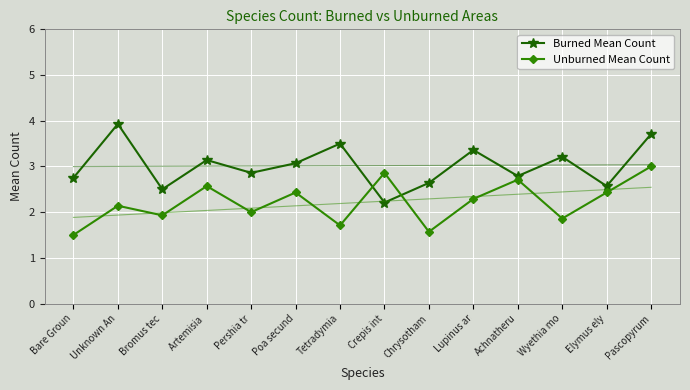

Rank the categories by Unburned Mean Count value from lowest to highest.

Bare Groun, Chrysotham, Tetradymia, Wyethia mo, Bromus tec, Pershia tr, Unknown An, Lupinus ar, Poa secund, Elymus ely, Artemisia , Achnatheru, Crepis int, Pascopyrum